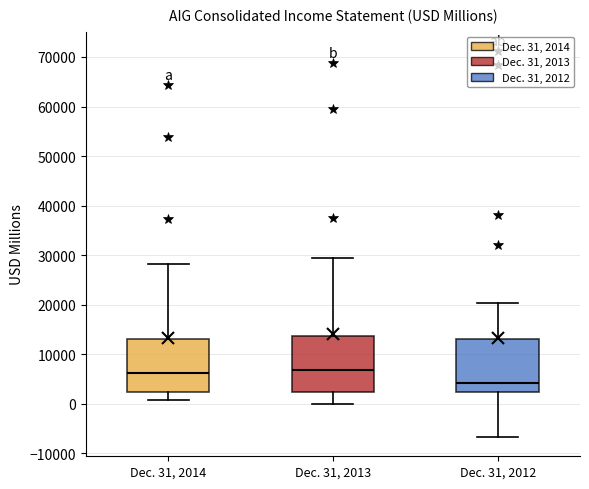

Reading left to right, read every box against the y-axis: the position of its median line, the range the box covers, and the ends of its whiskers. The values are not printed on the chart, so give them approximately, as read against the axis.

Dec. 31, 2014: median 6000, box 2000 to 13000, whiskers 1000 to 28000
Dec. 31, 2013: median 7000, box 2000 to 14000, whiskers 0 to 30000
Dec. 31, 2012: median 4000, box 2000 to 13000, whiskers -7000 to 20000